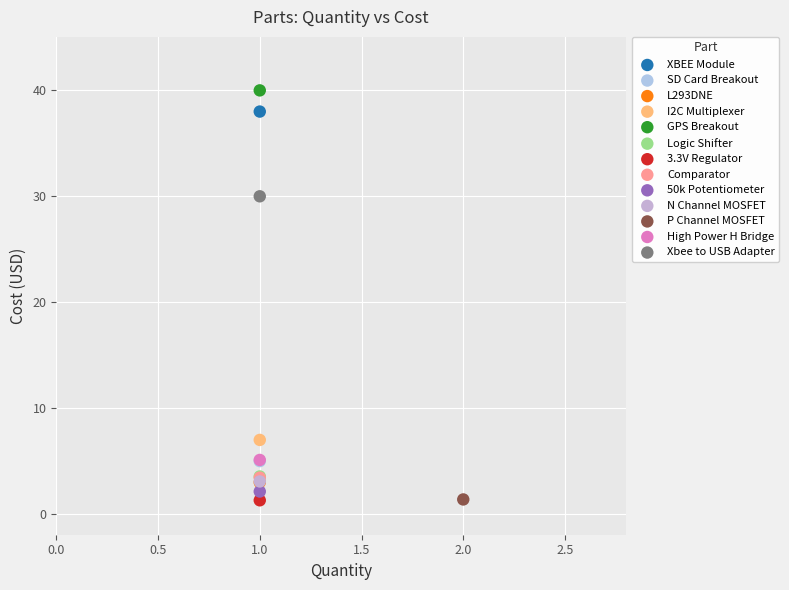

What are all the series names shown in the legend?

XBEE Module, SD Card Breakout, L293DNE, I2C Multiplexer, GPS Breakout, Logic Shifter, 3.3V Regulator, Comparator, 50k Potentiometer, N Channel MOSFET, P Channel MOSFET, High Power H Bridge, Xbee to USB Adapter